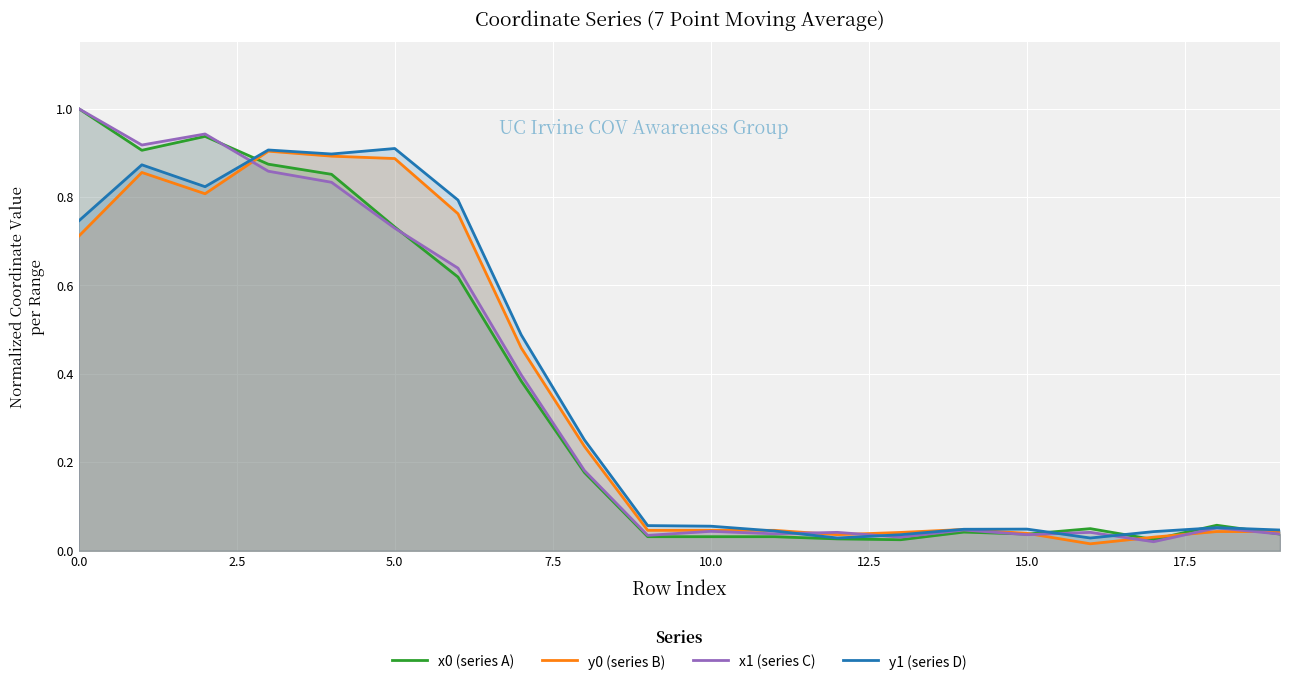

How many lines are shown in the chart?

4